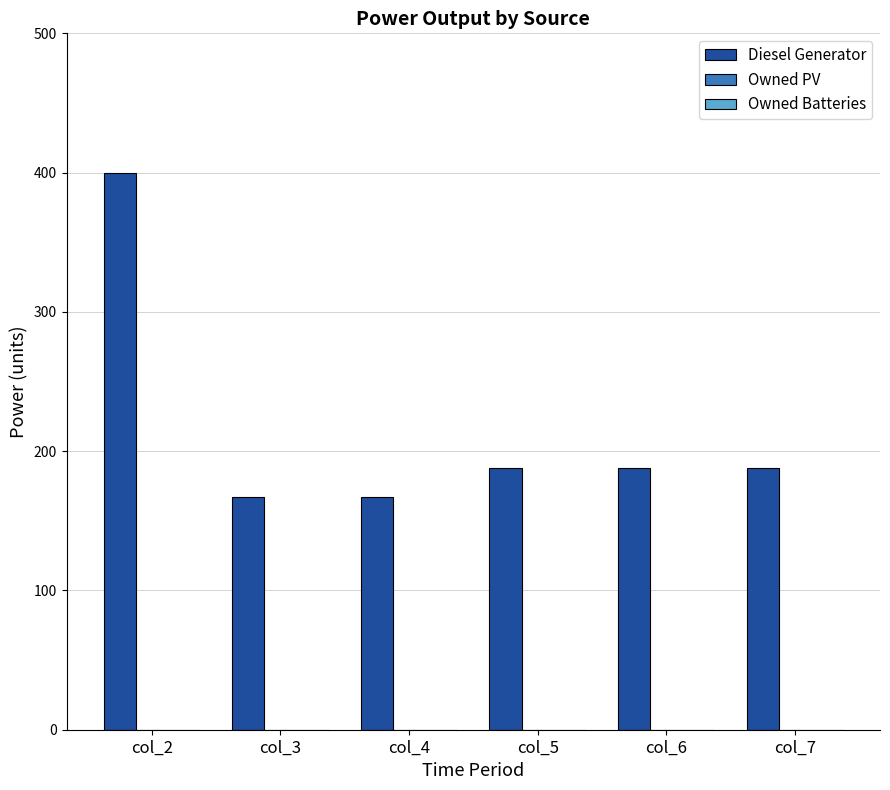

Are the bars grouped side by side (vs. stacked)?

No